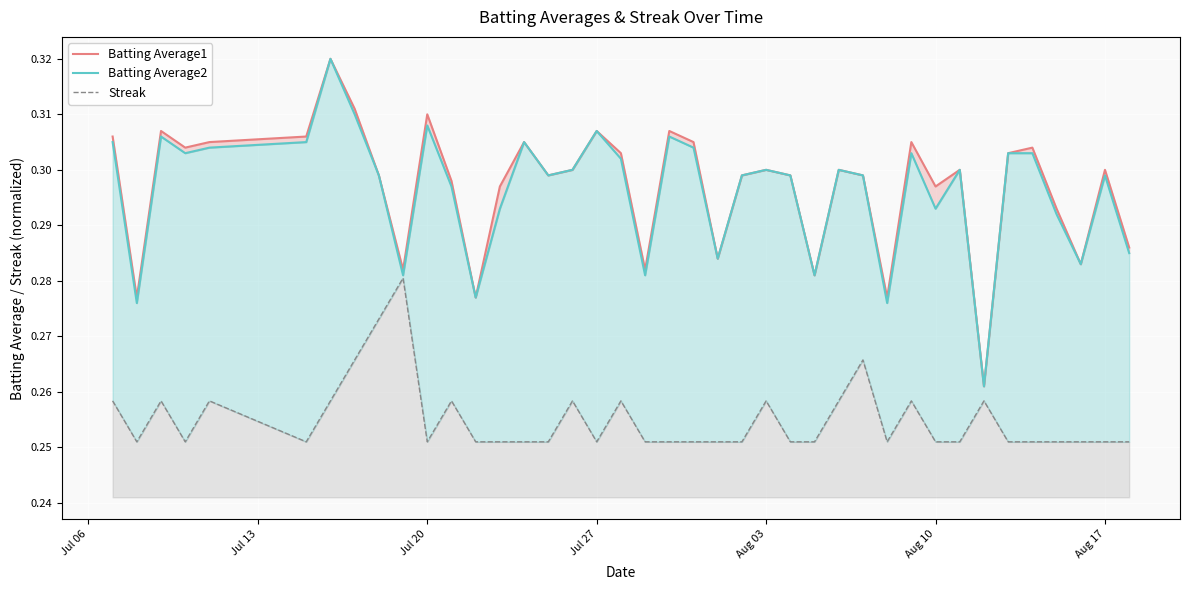

True or false: Batting Average2 and Batting Average1 intersect in this chart.

False